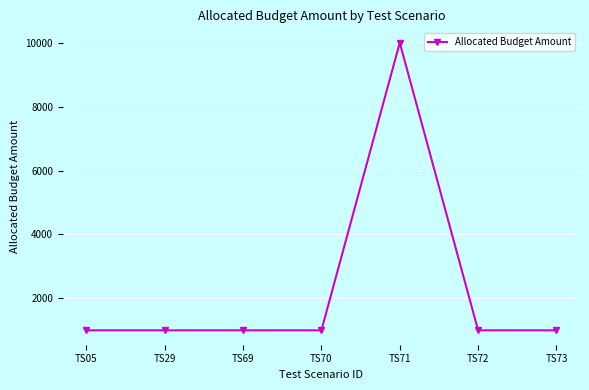

What is the value of the 4th point from the left?

1000